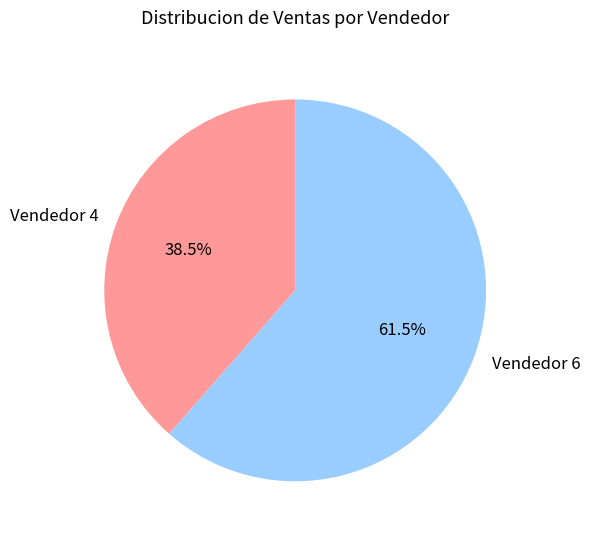

How many segments does this pie chart have?

2